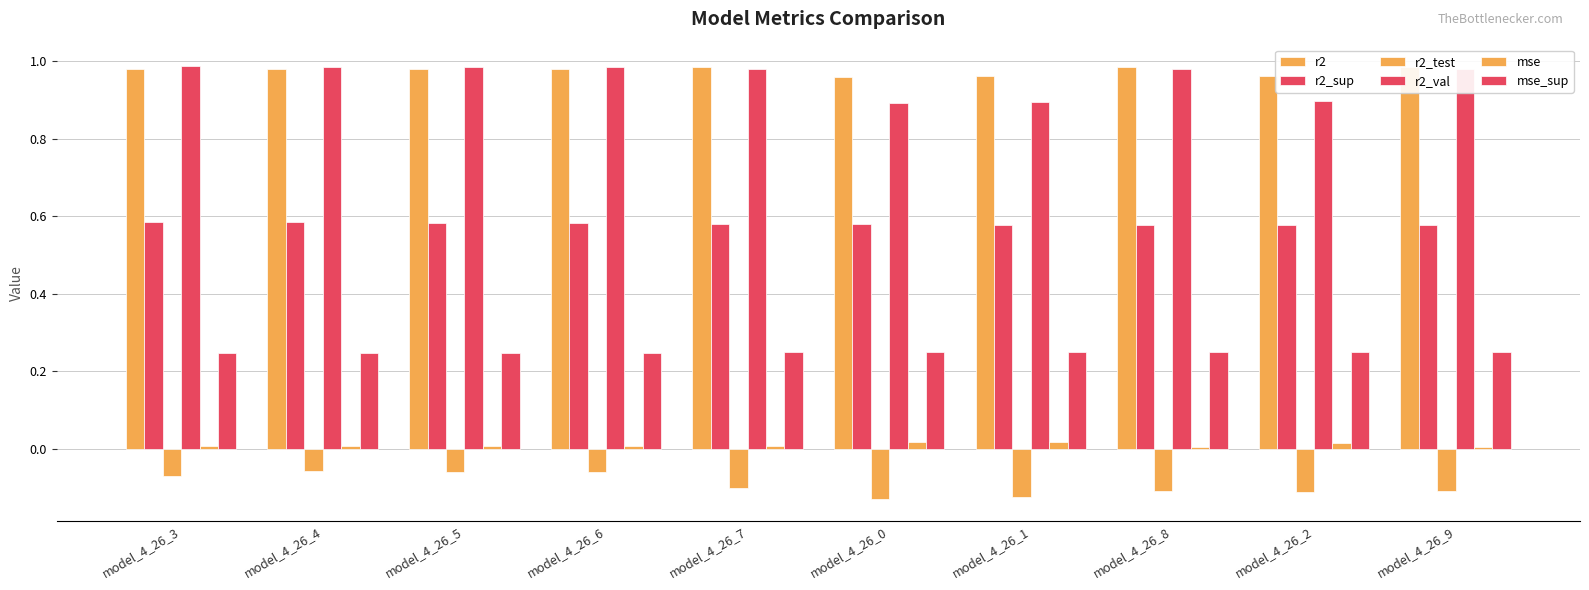

Rank the series at model_4_26_3 from highest to lowest value.

r2_val, r2, r2_sup, mse_sup, mse, r2_test